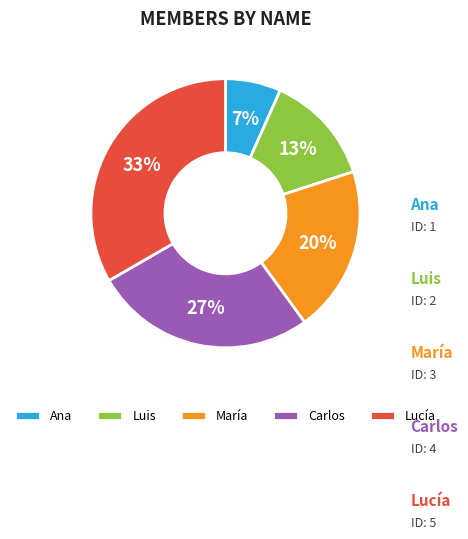

Is María the majority of the pie?

No